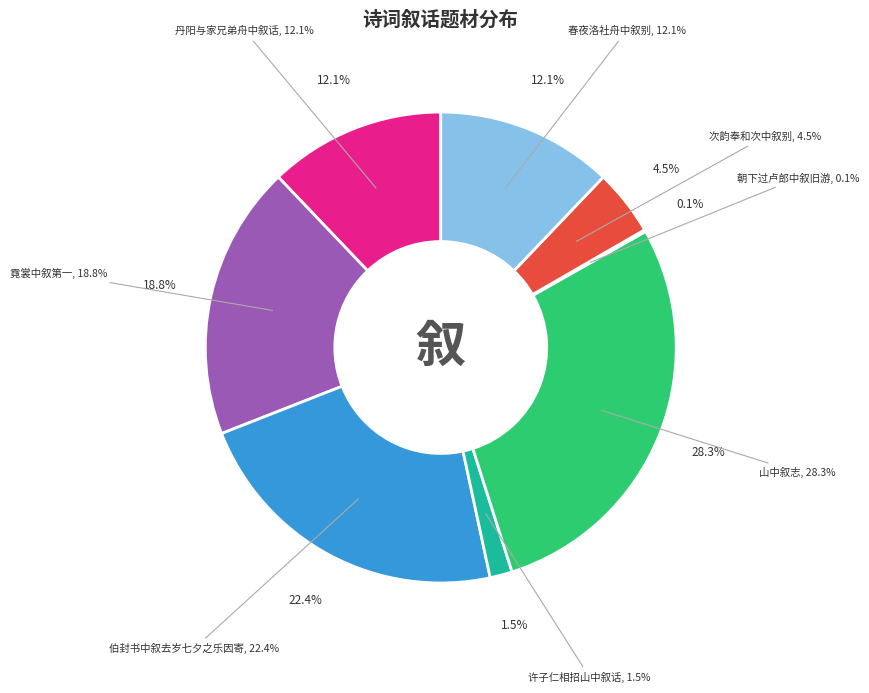

To the nearest percent, what percentage of the pie is 春夜洛社舟中叙别?

12%